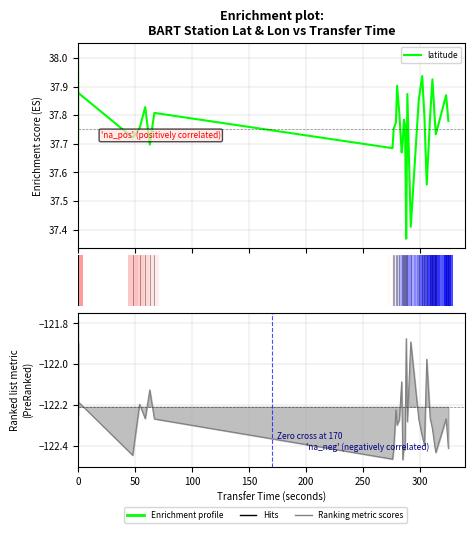

True or false: the data shows 61.9 at 0.

False